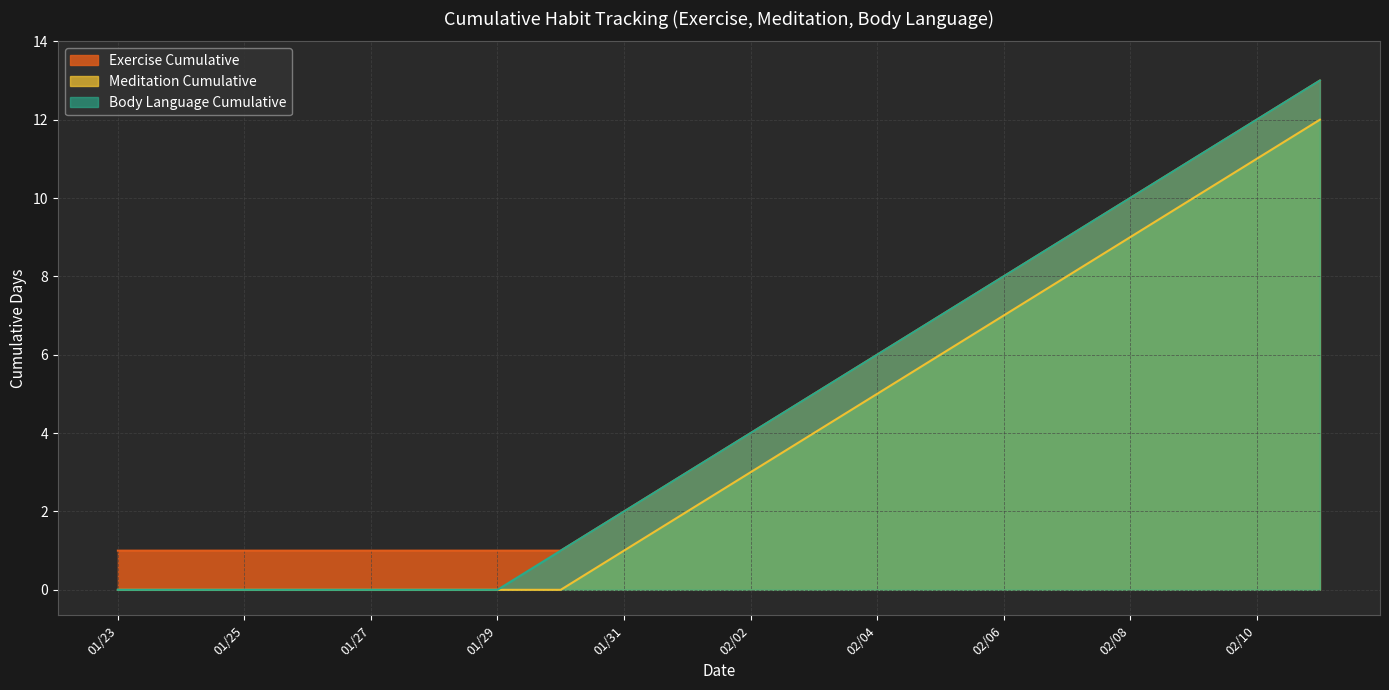

True or false: Exercise Cumulative has more than 1 interior local peaks.

False